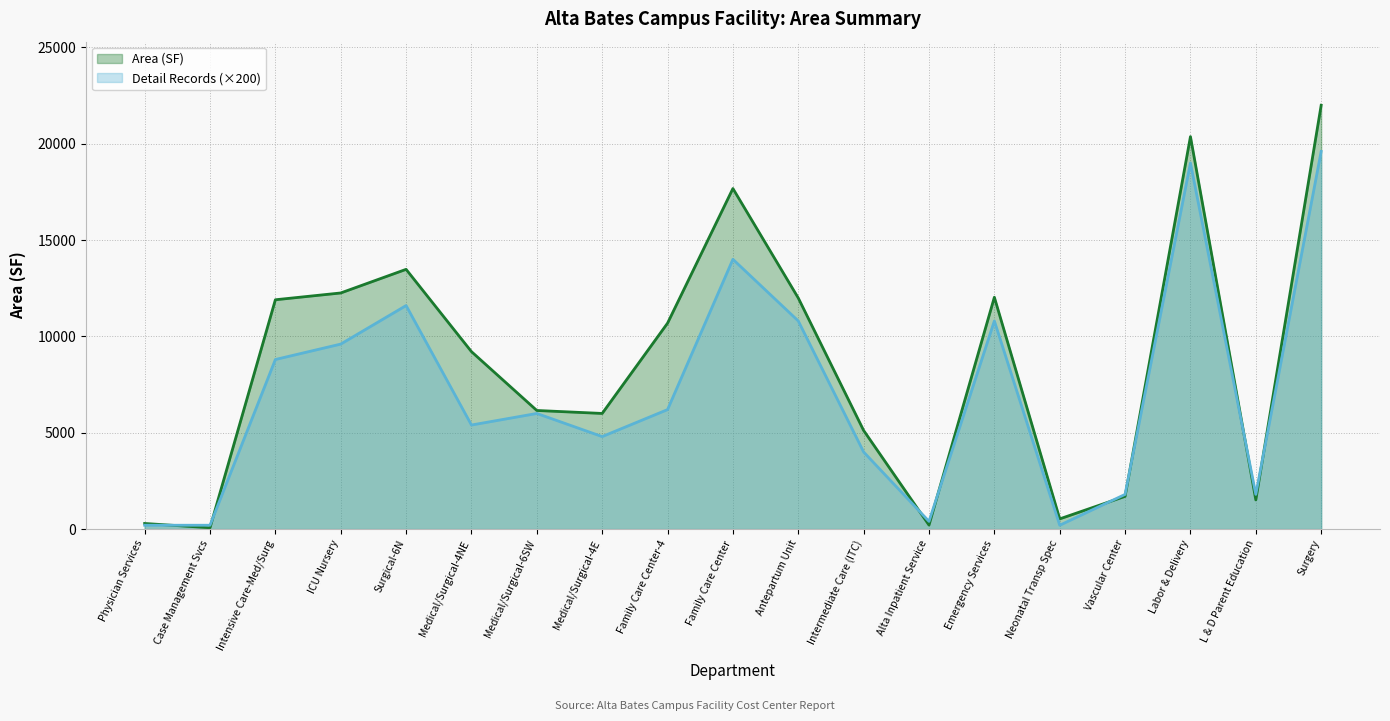

What is the sum of all Detail Records values?

135200.0